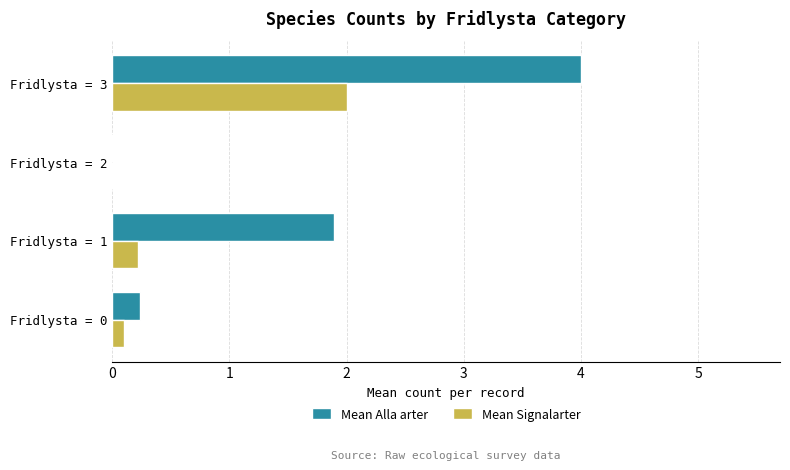

How many distinct data groups are displayed?

2